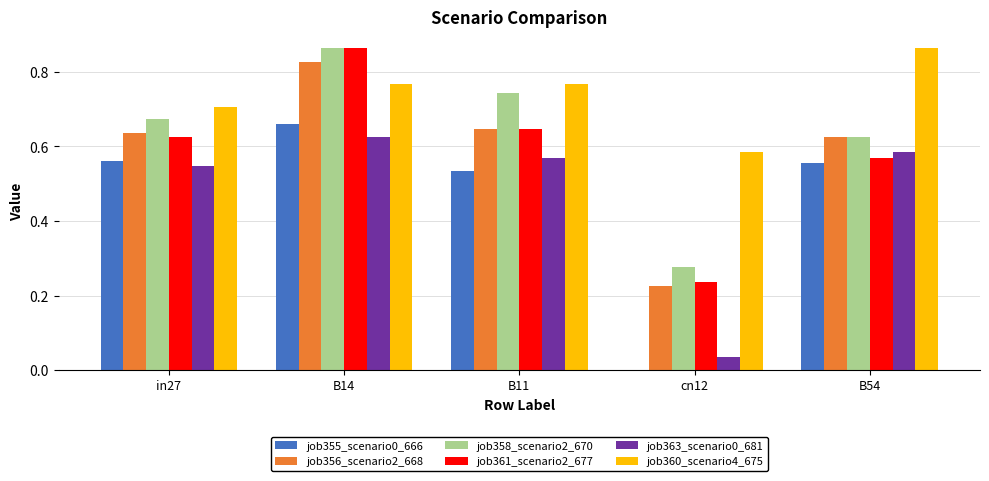

At which category is the sum across all series the highest?

B14